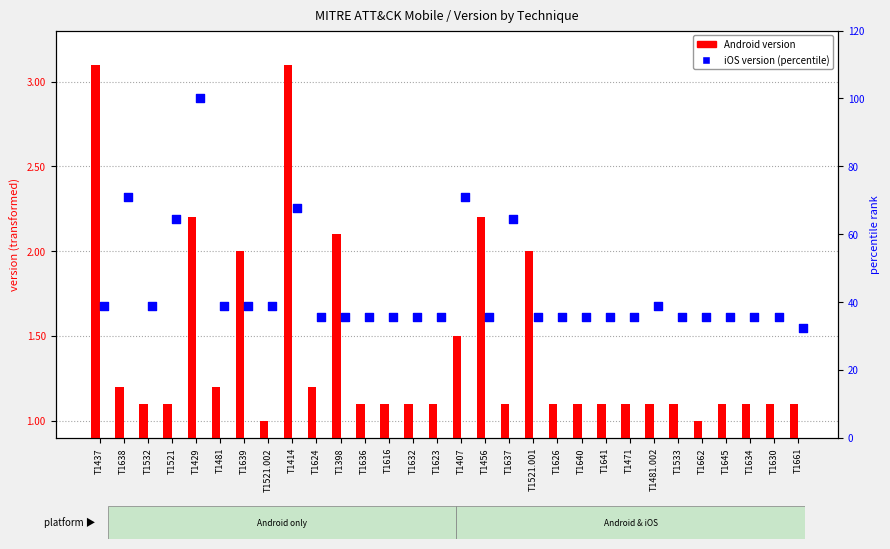

Which series has the widest spread of Y values?

iOS version (percentile)